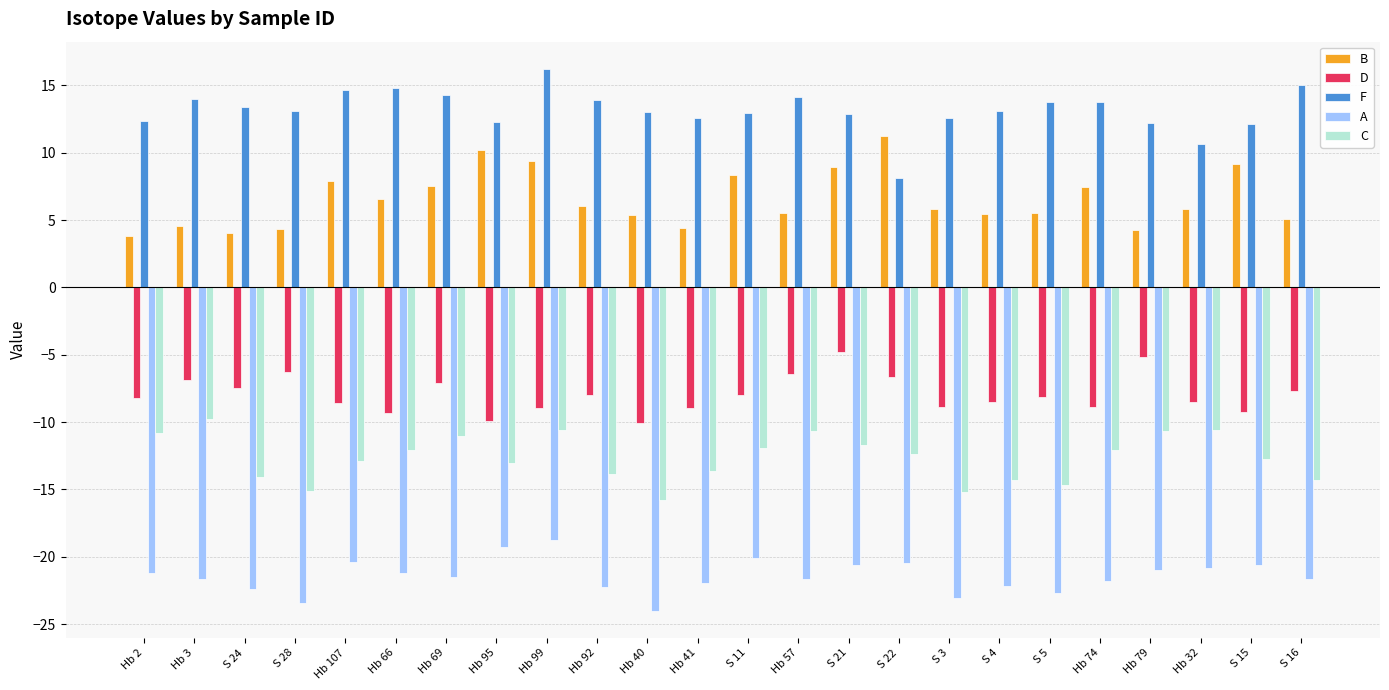

What is the difference between the second highest and second lowest values in the C series?

4.6